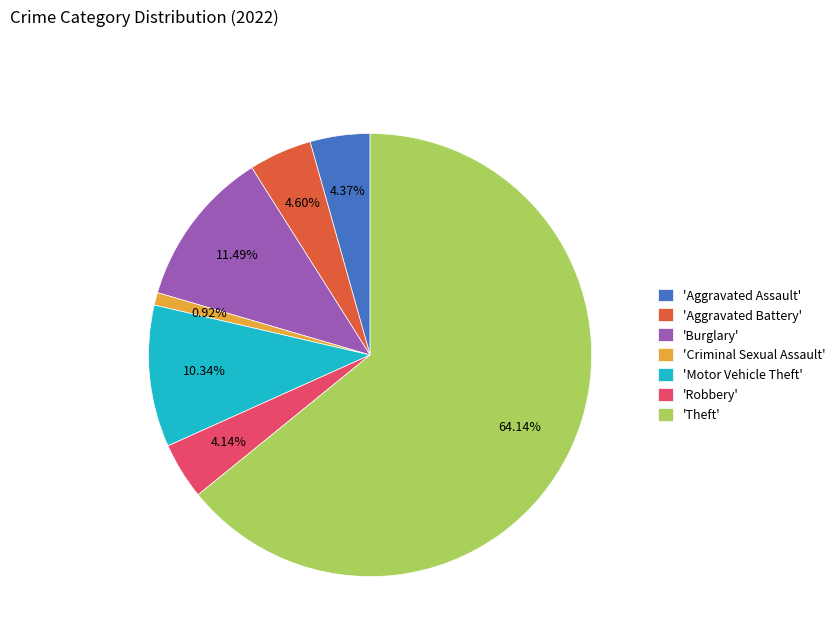

Do 'Criminal Sexual Assault' and 'Aggravated Battery' together represent more than half of the pie?

No